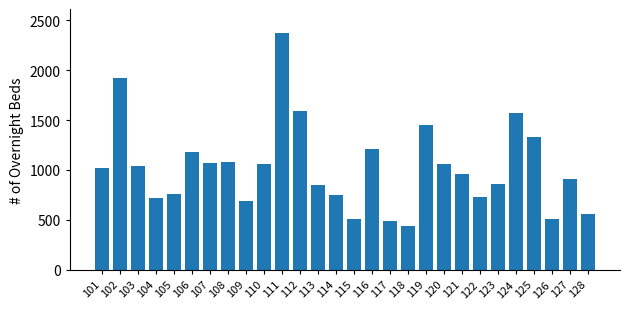

Is it true that the value at 118 is 434?

True